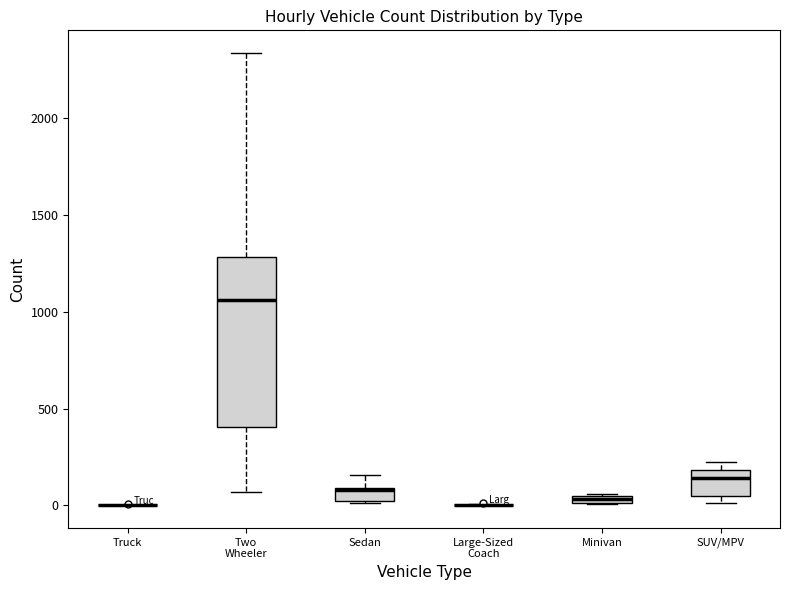

Where is the lower edge of the box for Minivan on the y-axis? The values are not printed on the chart, so give them approximately, as read against the axis.

0